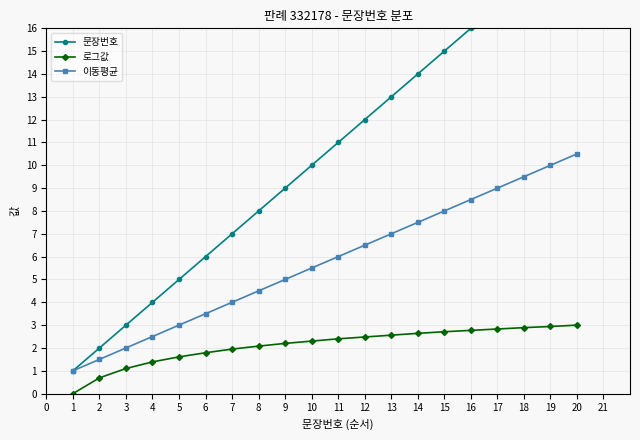

Is this an area chart (filled region under the line)?

No